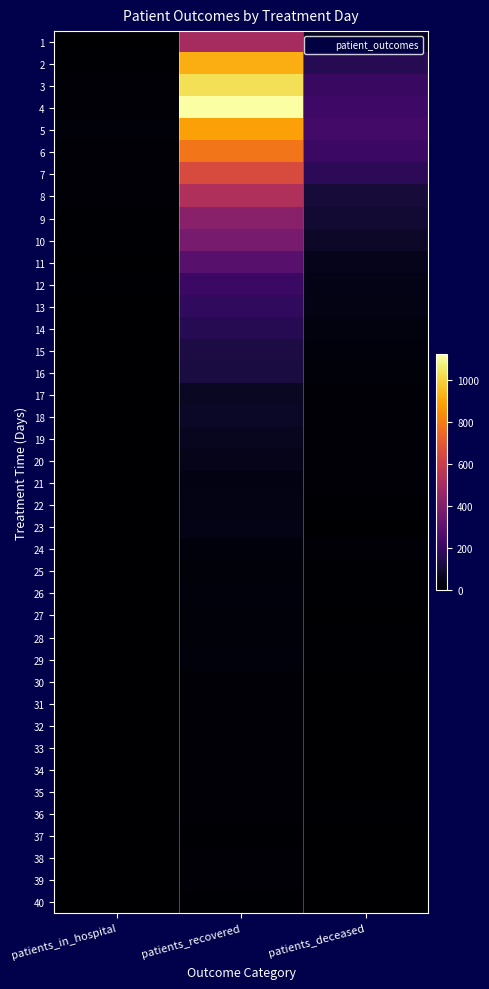

Which series has the widest spread of values?

4